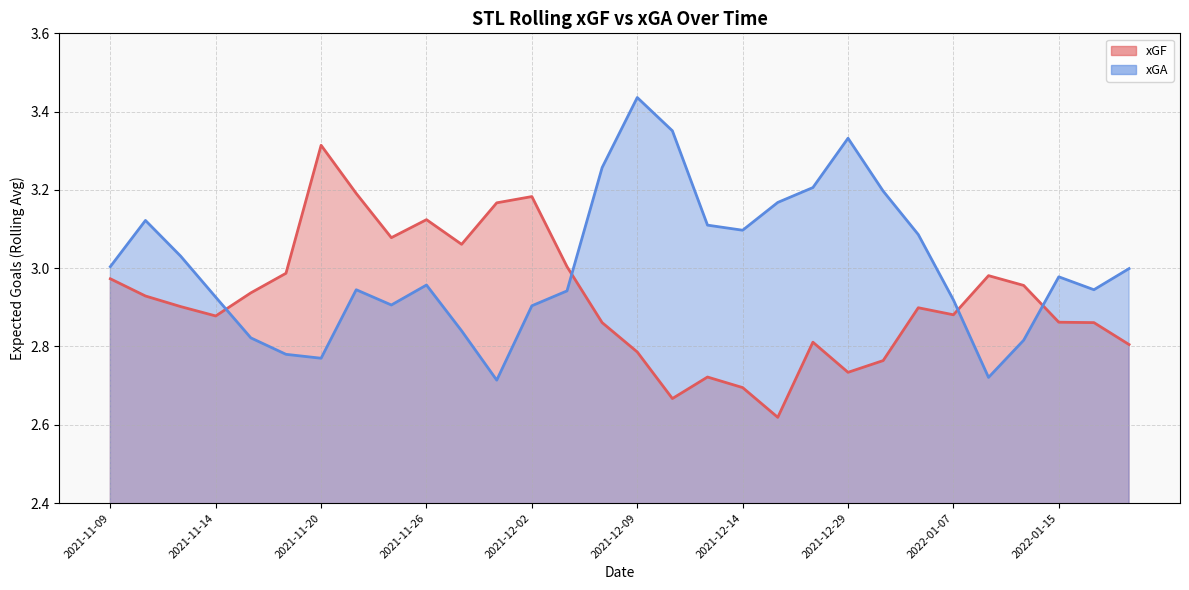

What is the sum of the xGA values at 2021-11-09 and 2021-11-26?

6.0